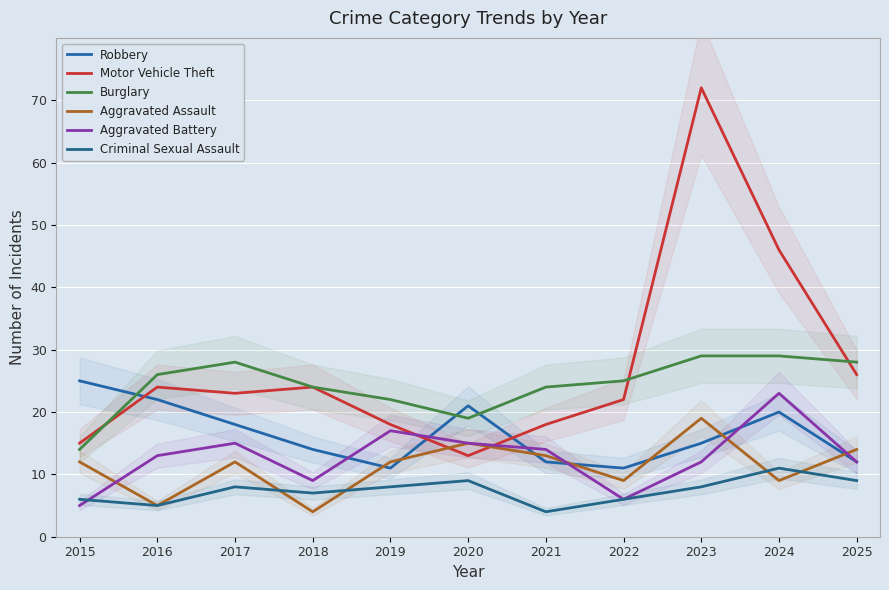

Which series has the largest total across all categories?

Motor Vehicle Theft